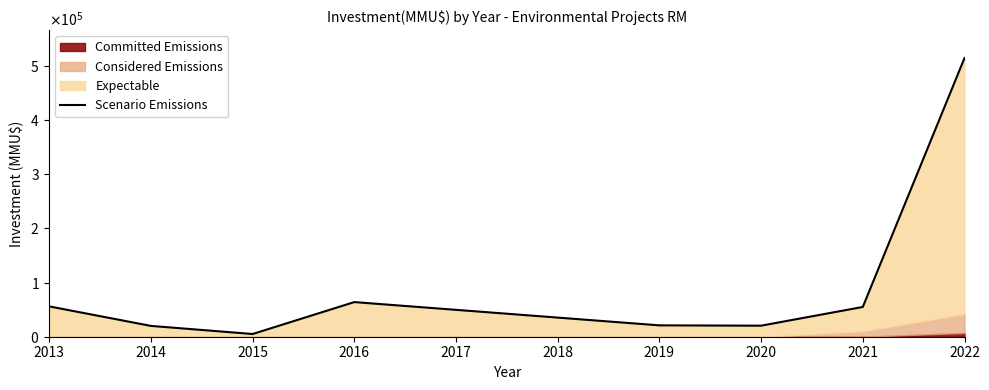

How many interior local peaks (higher than both neighbors) does the data have?

1